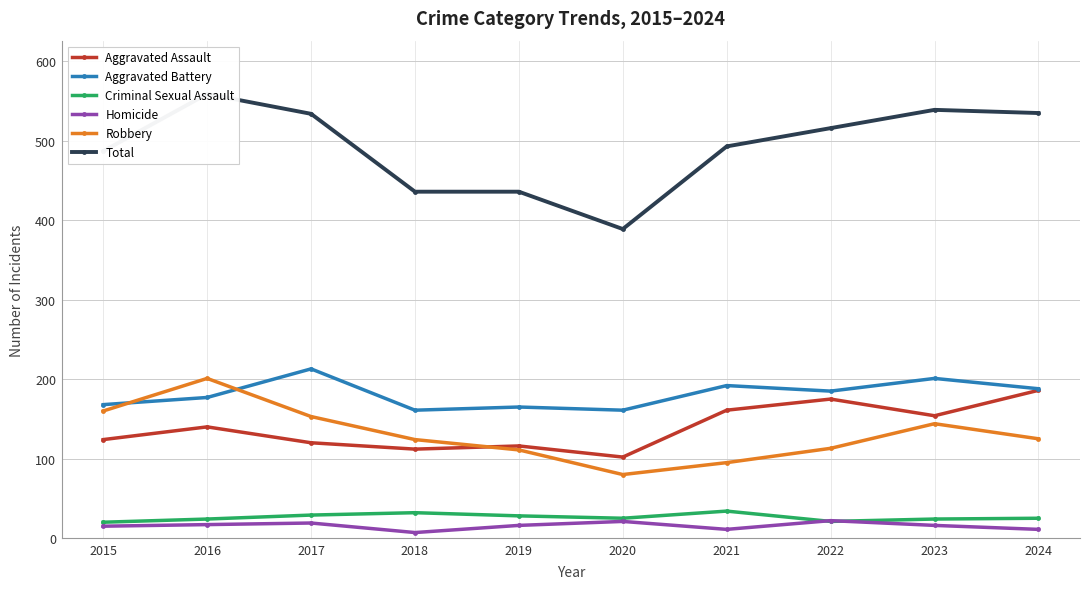

At which category does Aggravated Assault reach its first local valley?

2018